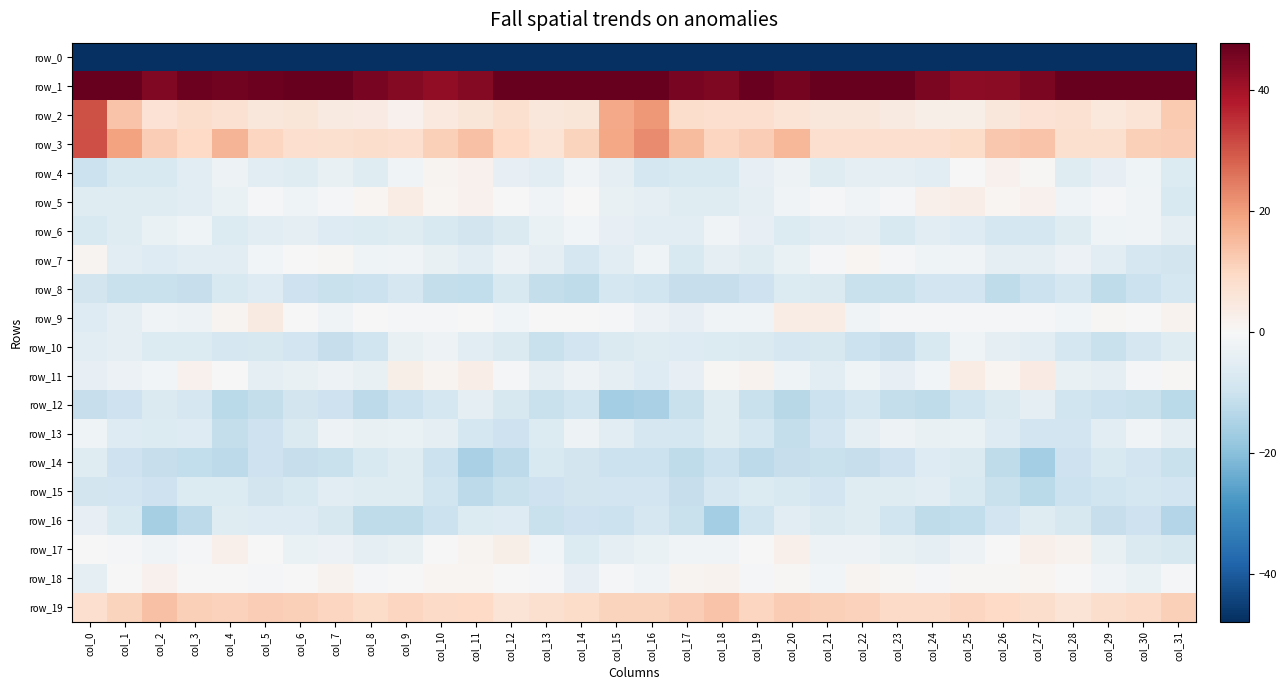

The row_6 series shows -1.8 at col_18. True or false?

True